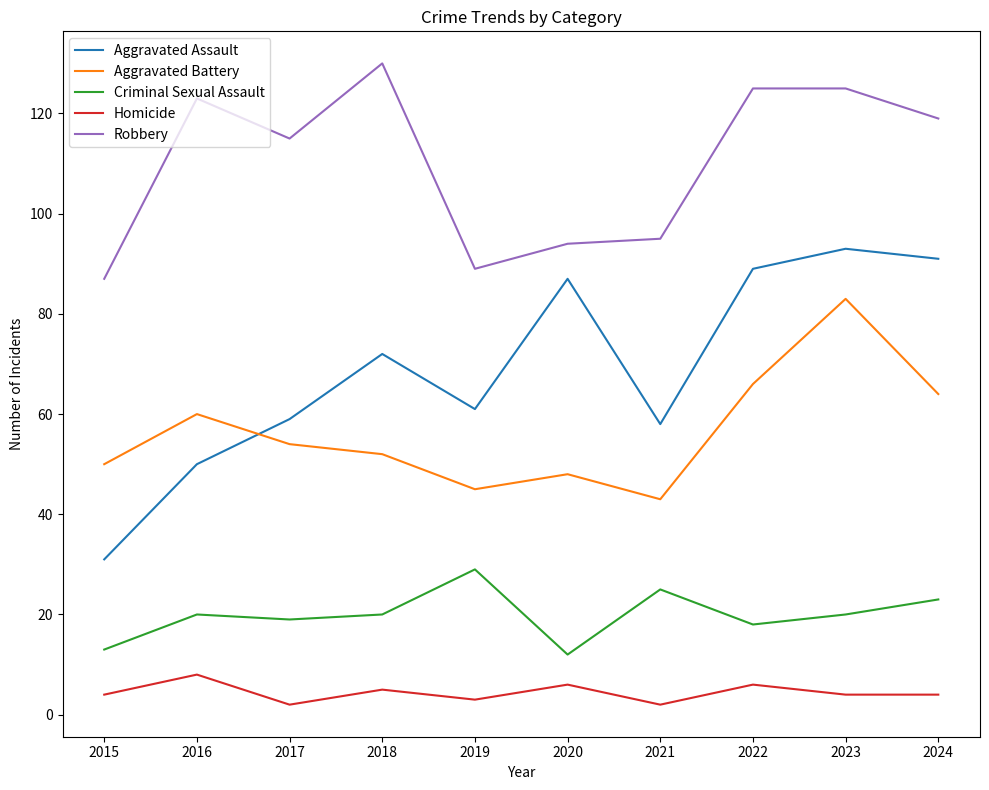

How many lines are shown in the chart?

5